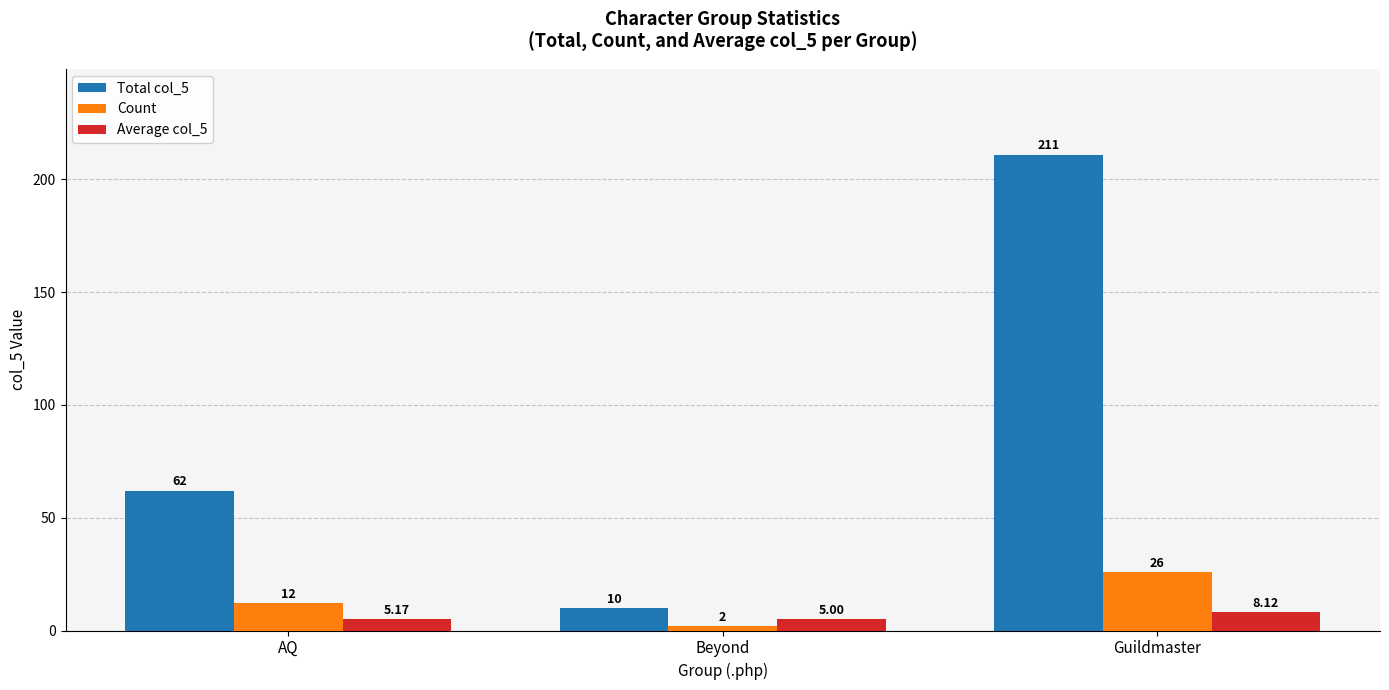

Rank the categories by Average col_5 value from highest to lowest.

Guildmaster, AQ, Beyond